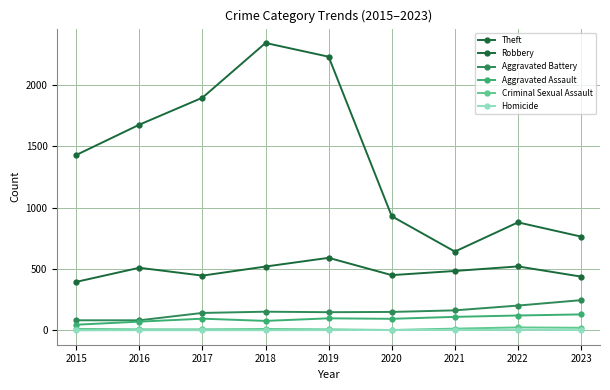

Which series has the largest total across all categories?

Theft